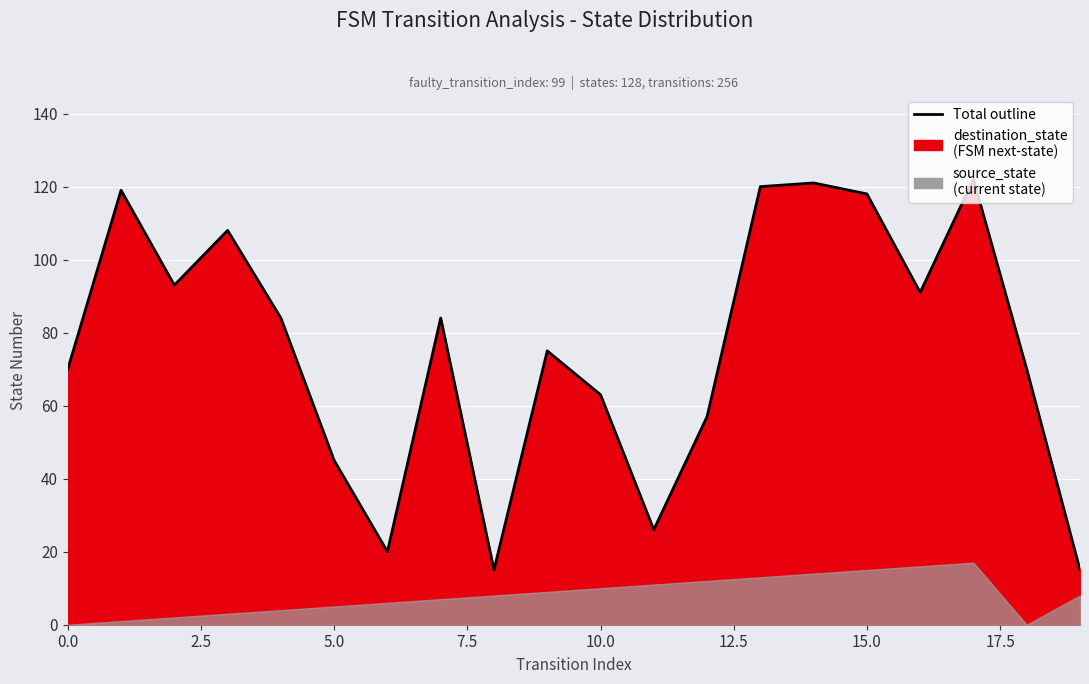

How many data points are less than 84?

10